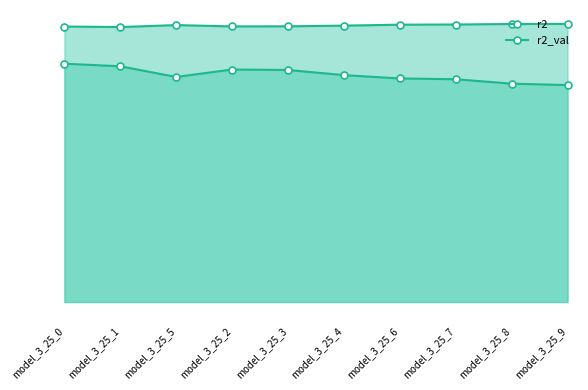

What is the value of the r2_val point at the 6th from the left?

0.7